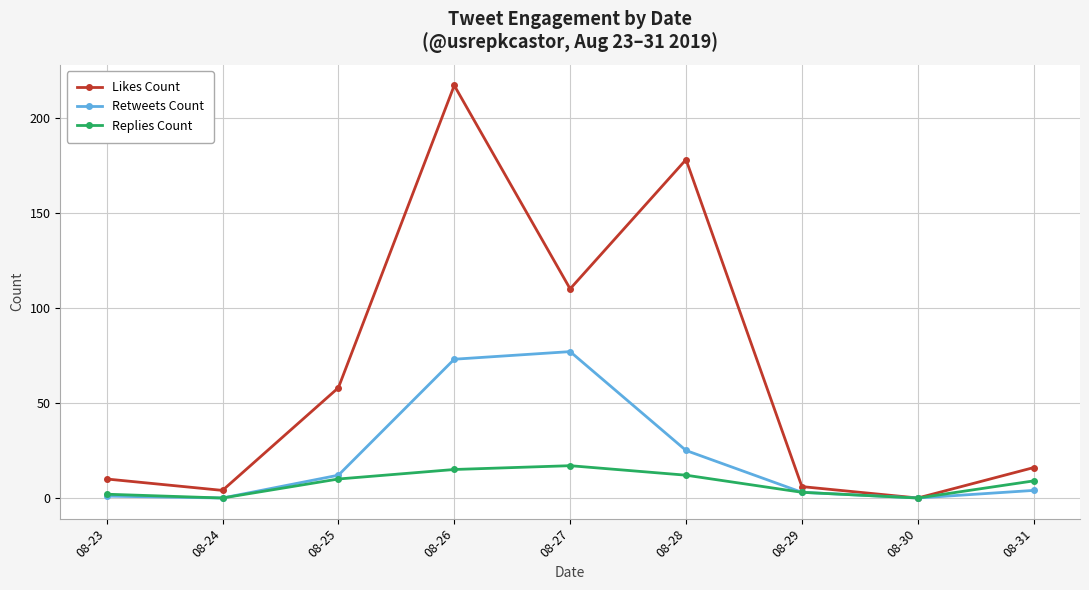

What is the difference between the maximum and minimum values in the Replies Count series?

17